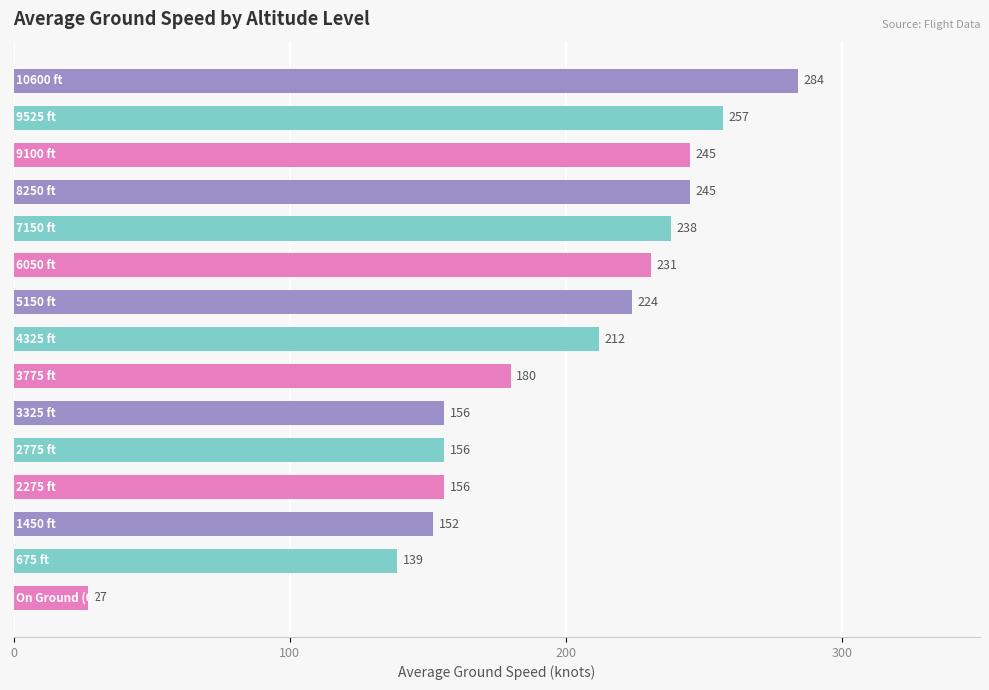

What is the maximum value shown in the chart?

284